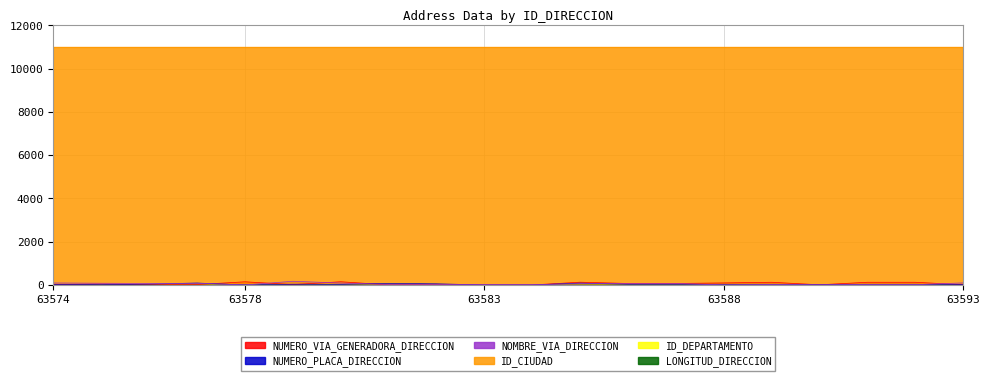

Where do NUMERO_VIA_GENERADORA_DIRECCION and NOMBRE_VIA_DIRECCION first cross each other?

63577 and 63578